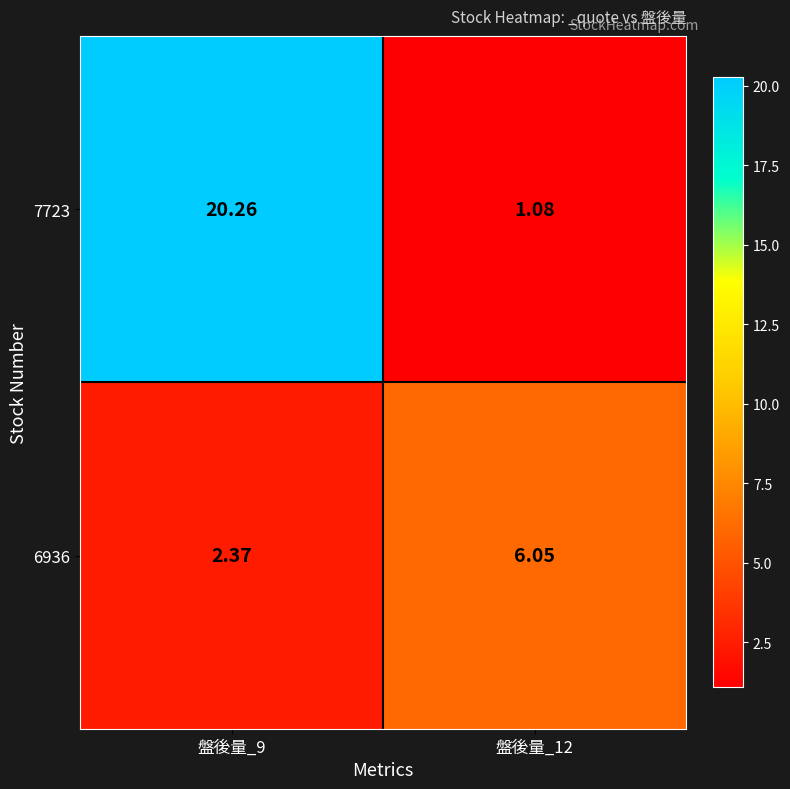

Is the value of 7723 at 盤後量_12 greater than the value of 6936 at 盤後量_12?

No